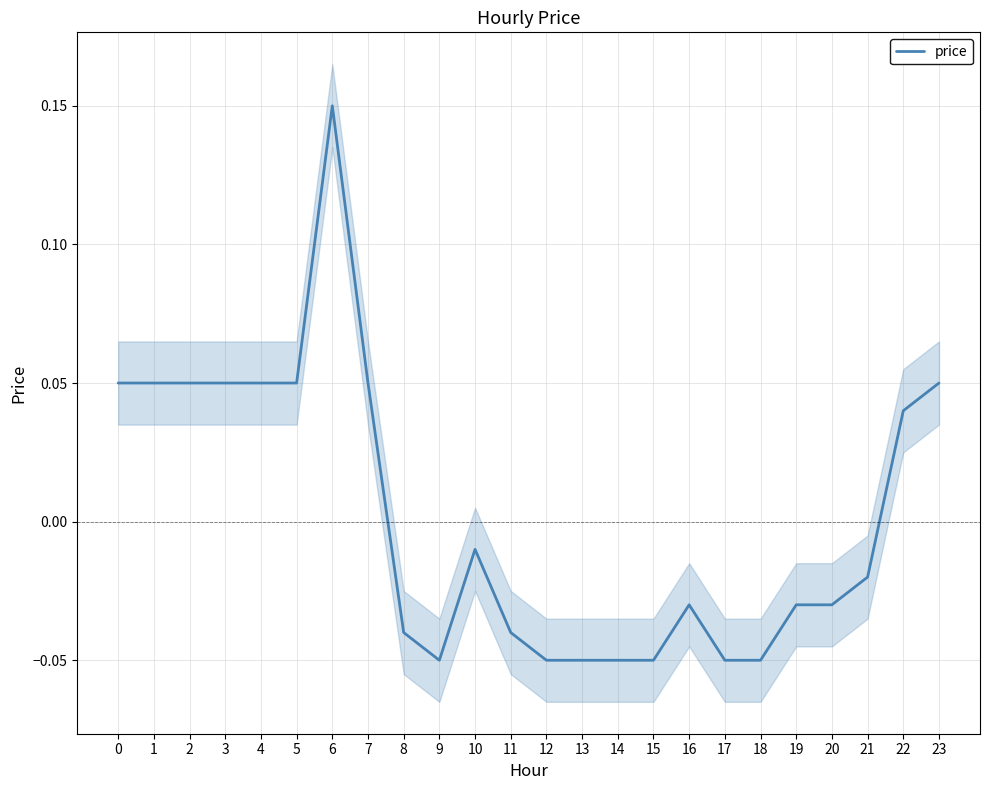

True or false: the data shows -0.0 at 14.

False